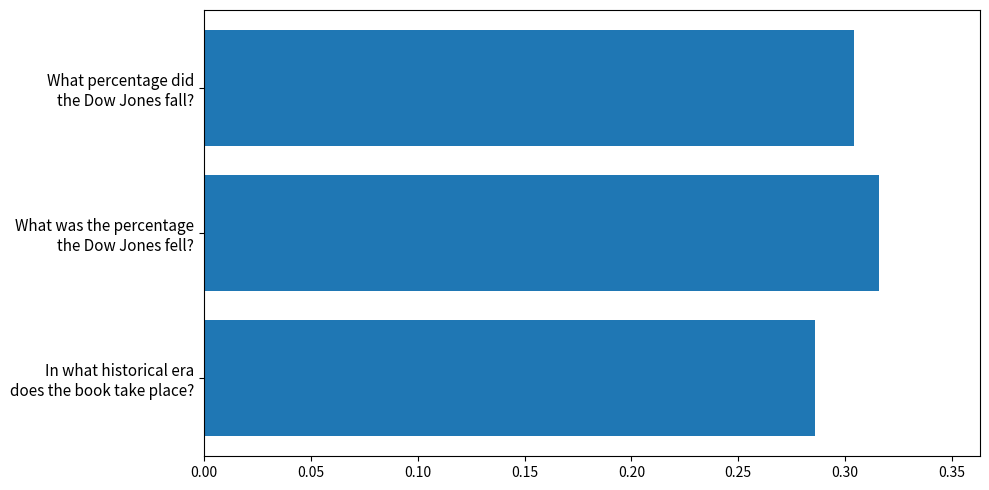

What is the sum of all values?

0.9